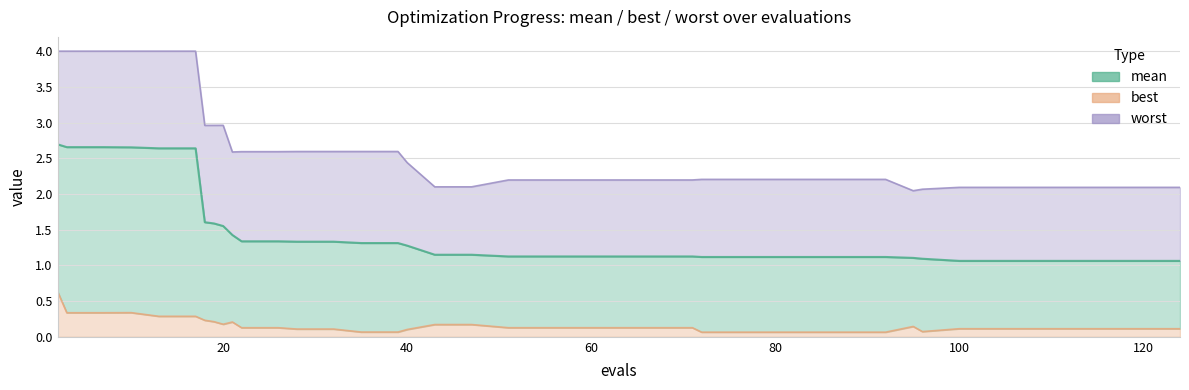

True or false: mean and best cross at least once.

False